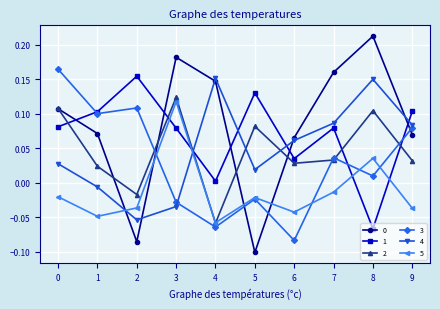

What is the difference between the highest and lowest values at 8?

0.3